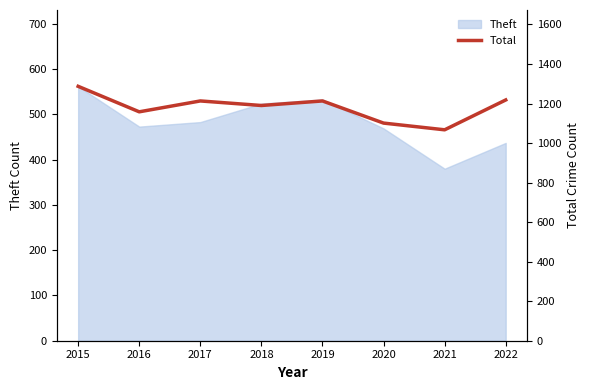

True or false: the data shows 1730 at 2019.

False